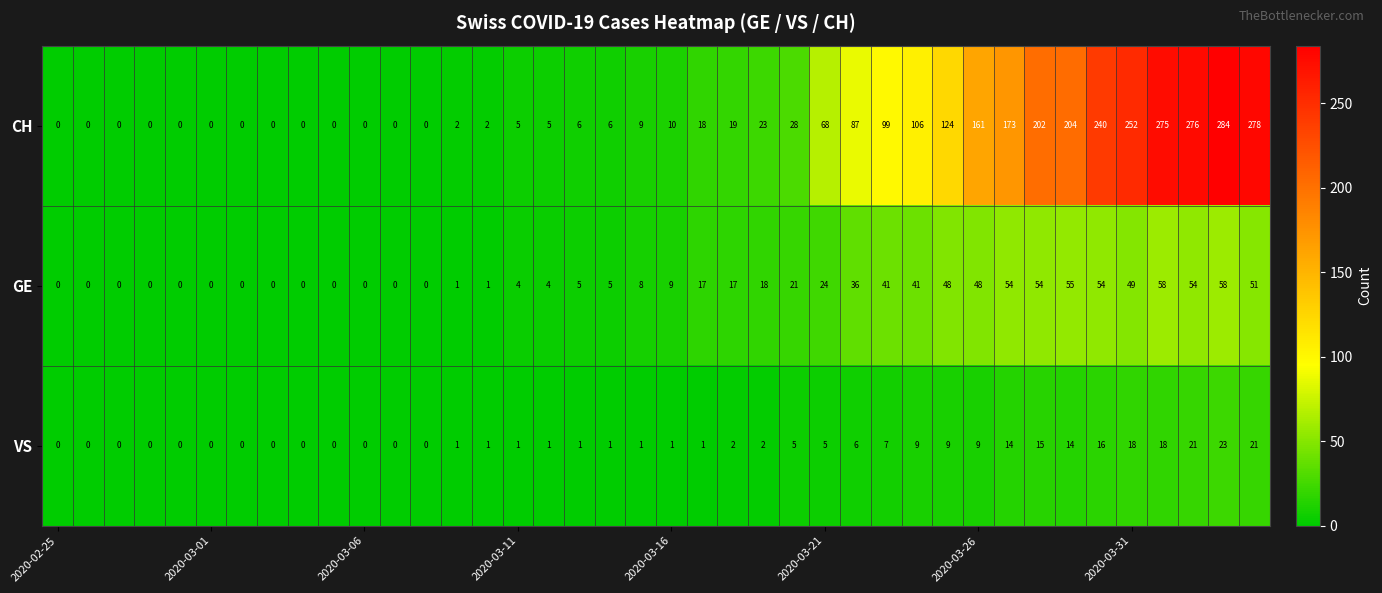

What is the greatest value displayed?

284